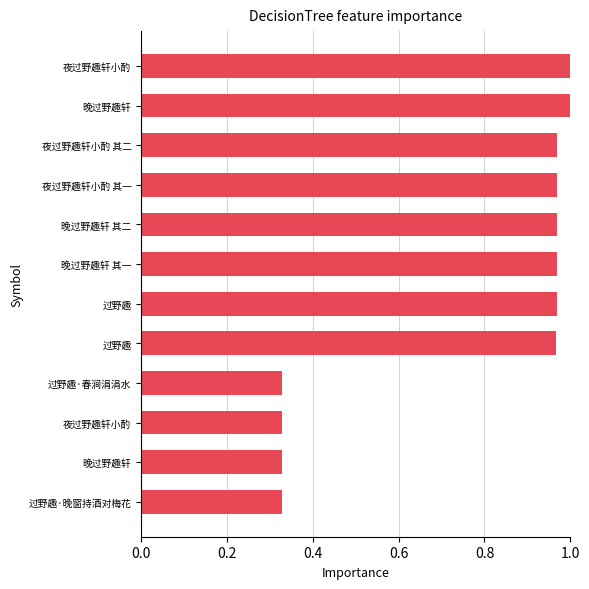

Does the chart contain any negative values?

No